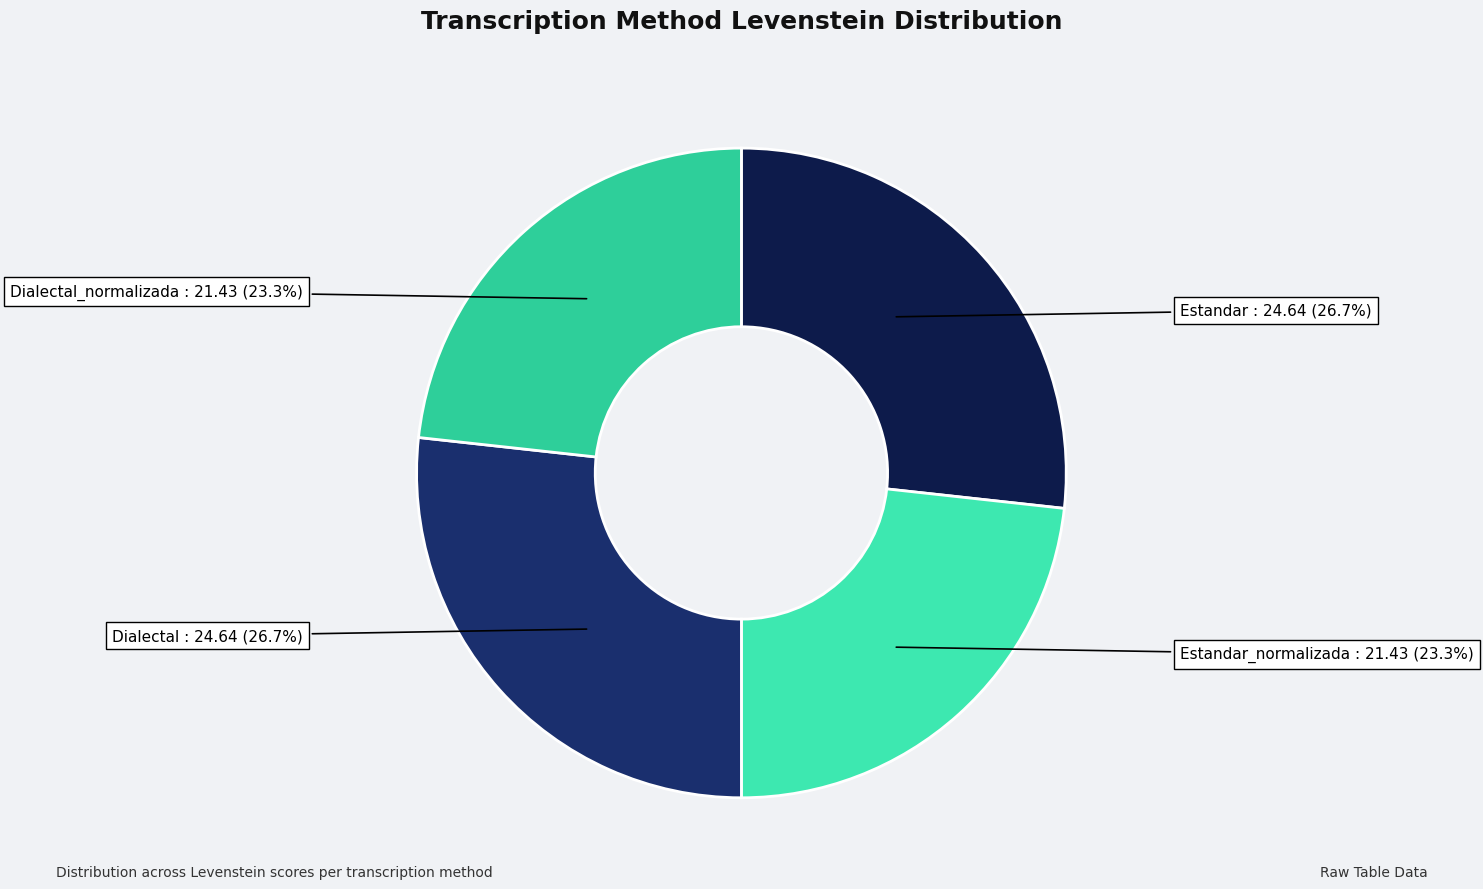

True or false: Estandar accounts for 14% of the total.

False